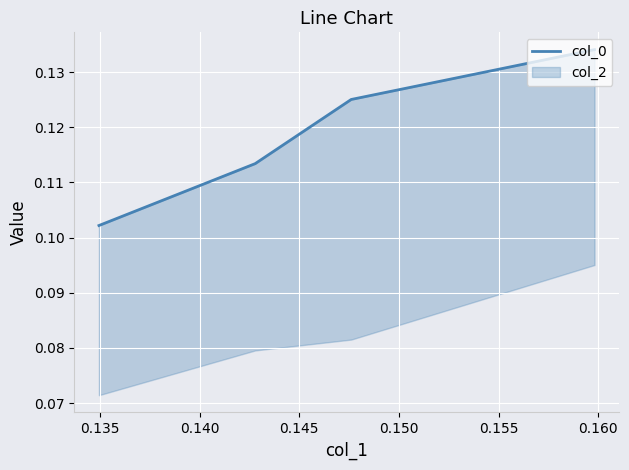

Does the chart display data point markers on the line(s)?

No